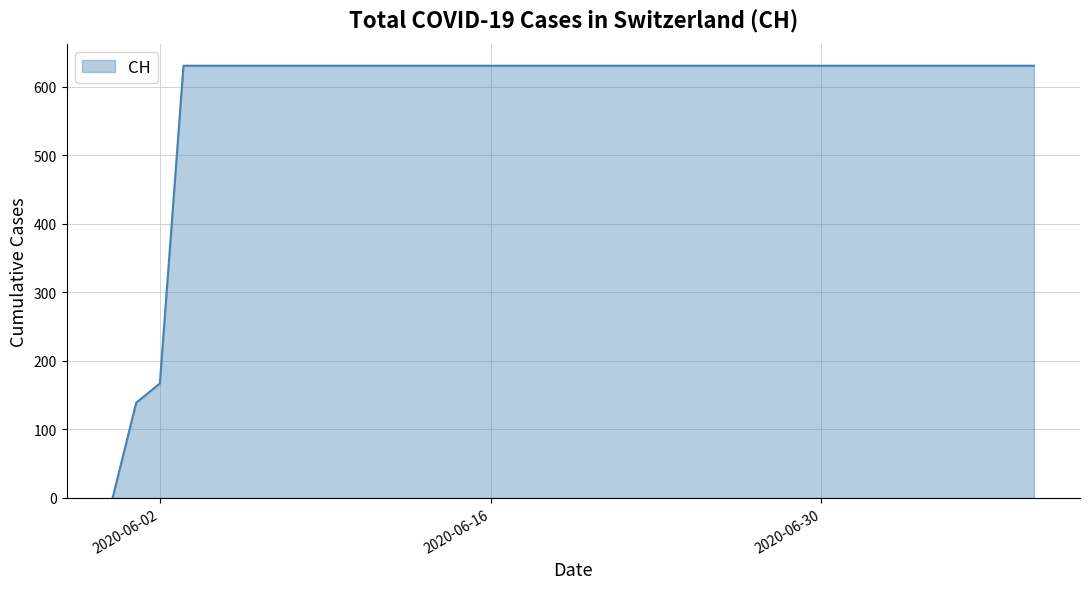

What is the difference between the maximum and minimum values?

631